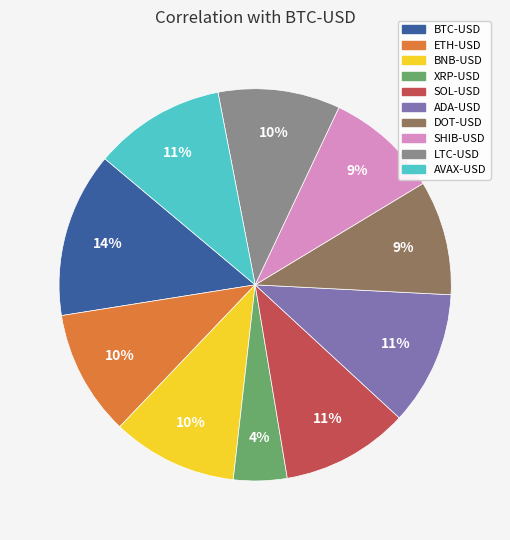

True or false: BNB-USD accounts for 10% of the total.

True